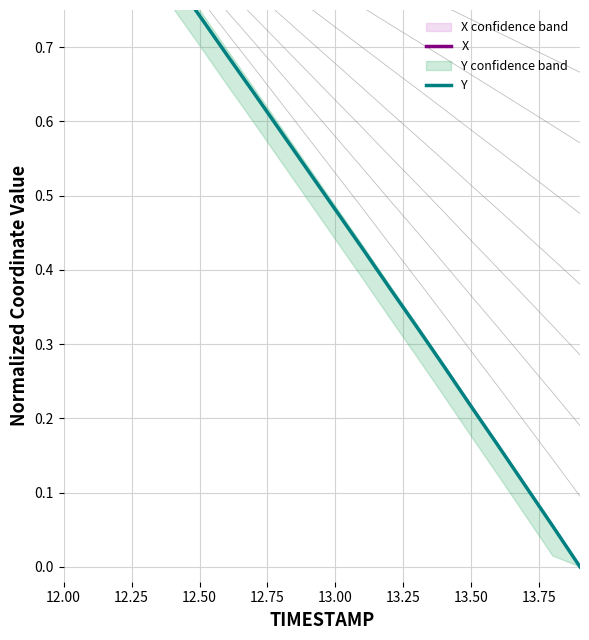

At which category is the sum across all series the highest?

12.00